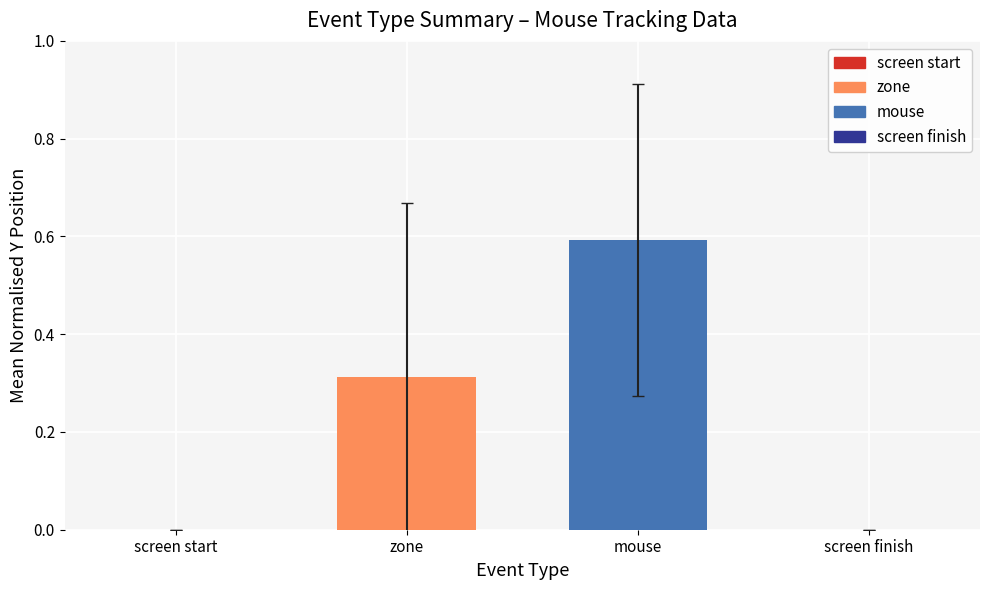

What is the change in value from screen start to zone?

+0.3